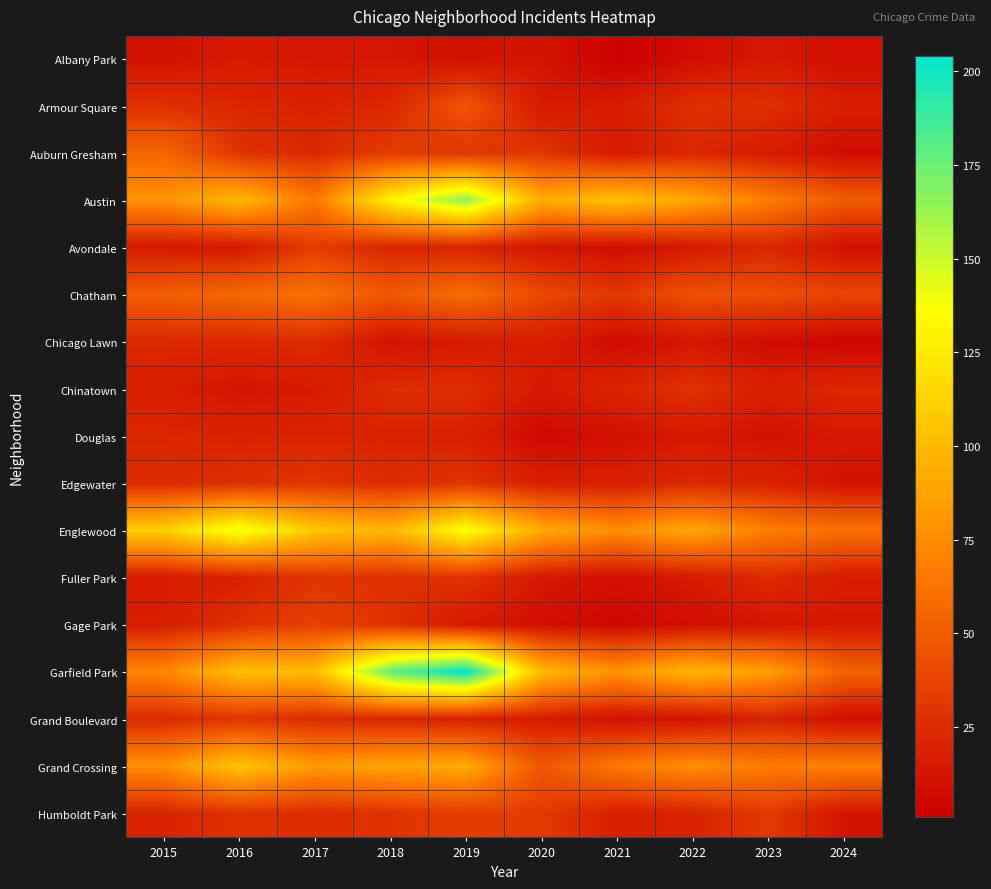

Reading left to right, extract all data points from this chart.

Albany Park: 2015=10	2016=15	2017=13	2018=13	2019=10	2020=12	2021=1	2022=8	2023=14	2024=9
Armour Square: 2015=27	2016=22	2017=20	2018=23	2019=47	2020=15	2021=16	2022=27	2023=27	2024=17
Auburn Gresham: 2015=56	2016=28	2017=23	2018=33	2019=29	2020=30	2021=15	2022=23	2023=16	2024=8
Austin: 2015=78	2016=99	2017=65	2018=130	2019=167	2020=92	2021=104	2022=89	2023=68	2024=49
Avondale: 2015=15	2016=14	2017=33	2018=21	2019=21	2020=13	2021=8	2022=15	2023=22	2024=10
Chatham: 2015=51	2016=57	2017=62	2018=48	2019=60	2020=40	2021=31	2022=44	2023=43	2024=38
Chicago Lawn: 2015=23	2016=23	2017=25	2018=11	2019=15	2020=17	2021=7	2022=13	2023=8	2024=4
Chinatown: 2015=17	2016=12	2017=15	2018=25	2019=26	2020=14	2021=21	2022=28	2023=18	2024=23
Douglas: 2015=22	2016=20	2017=21	2018=20	2019=19	2020=6	2021=10	2022=14	2023=11	2024=14
Edgewater: 2015=24	2016=27	2017=30	2018=25	2019=29	2020=18	2021=18	2022=23	2023=20	2024=11
Englewood: 2015=111	2016=142	2017=107	2018=98	2019=138	2020=92	2021=76	2022=90	2023=69	2024=61
Fuller Park: 2015=16	2016=19	2017=29	2018=27	2019=29	2020=14	2021=10	2022=15	2023=25	2024=16
Gage Park: 2015=17	2016=27	2017=35	2018=28	2019=15	2020=9	2021=5	2022=9	2023=12	2024=14
Garfield Park: 2015=73	2016=103	2017=101	2018=178	2019=204	2020=100	2021=79	2022=98	2023=85	2024=53
Grand Boulevard: 2015=24	2016=29	2017=25	2018=22	2019=19	2020=16	2021=10	2022=11	2023=20	2024=9
Grand Crossing: 2015=77	2016=106	2017=82	2018=88	2019=91	2020=47	2021=66	2022=77	2023=67	2024=70
Humboldt Park: 2015=20	2016=28	2017=25	2018=28	2019=34	2020=32	2021=18	2022=20	2023=32	2024=12